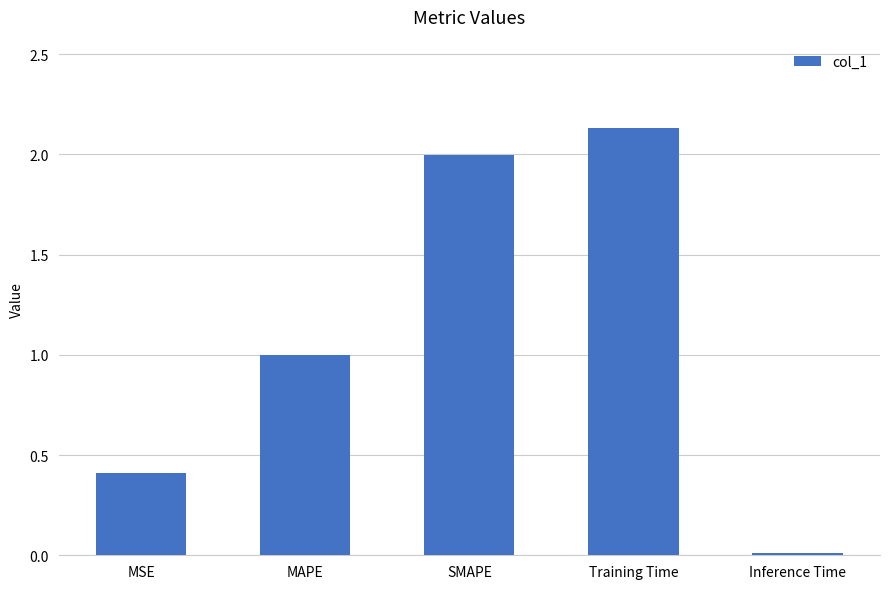

What is the sum of all values?

5.6